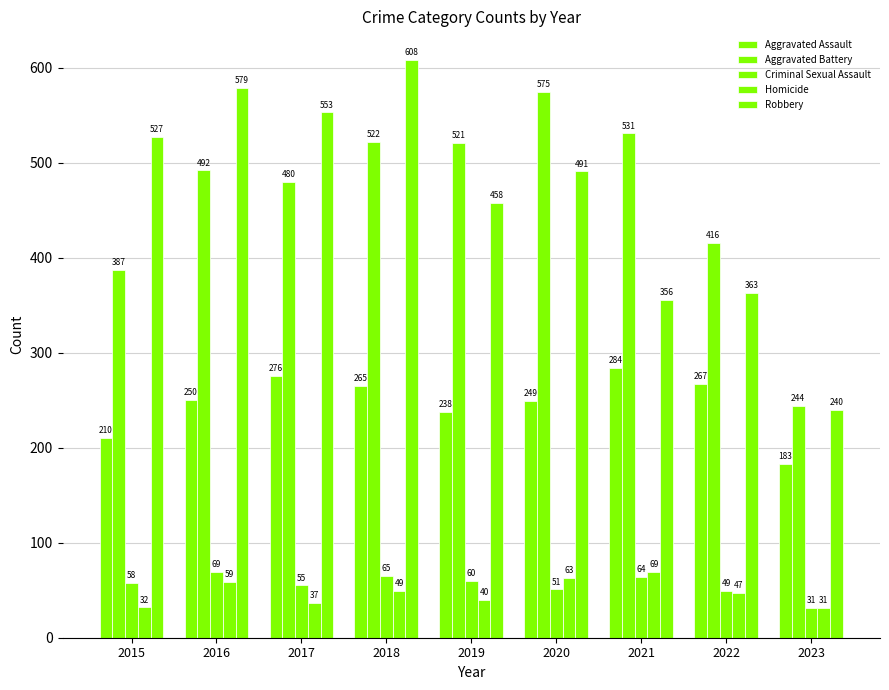

How many bars are there in each group?

5